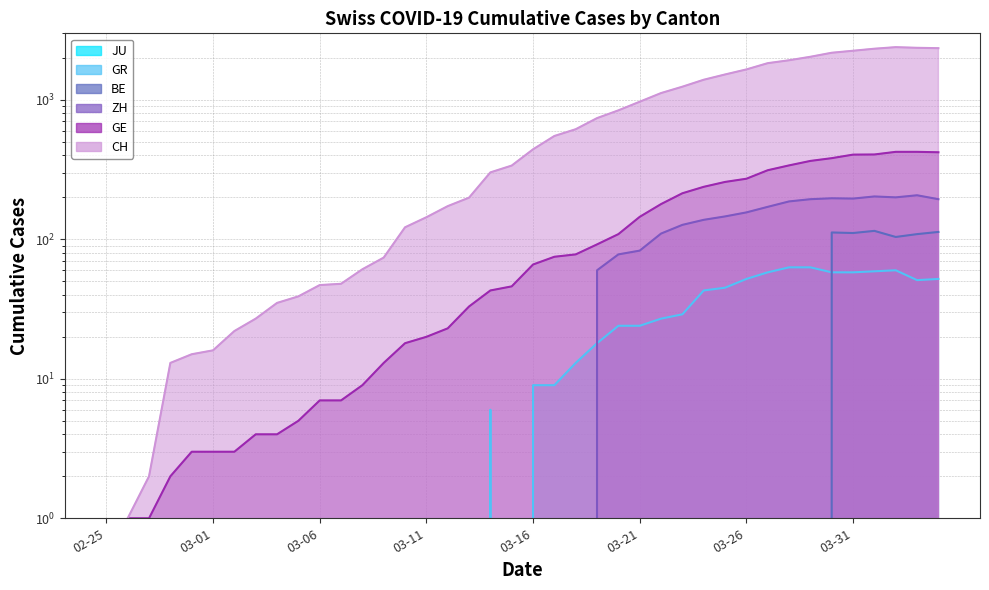

At how many categories does at least one series exceed 162?

24